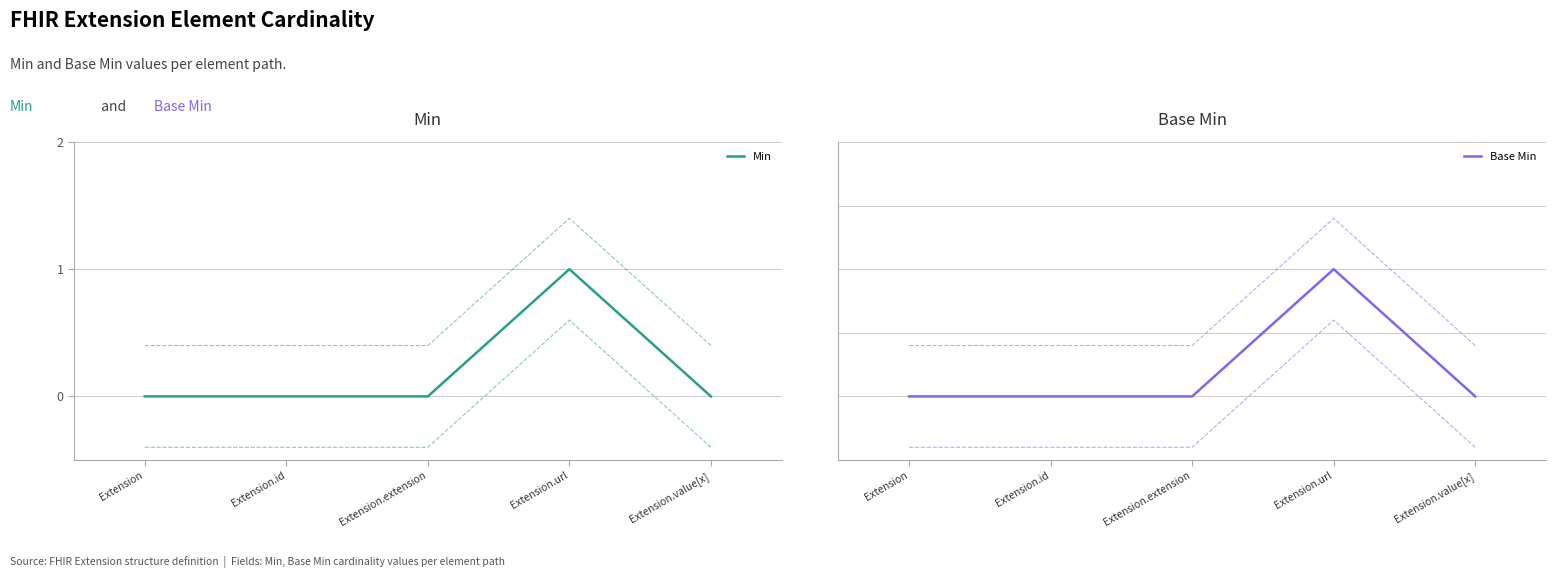

List the labels in order of Min value, smallest first.

Extension, Extension.id, Extension.extension, Extension.value[x], Extension.url